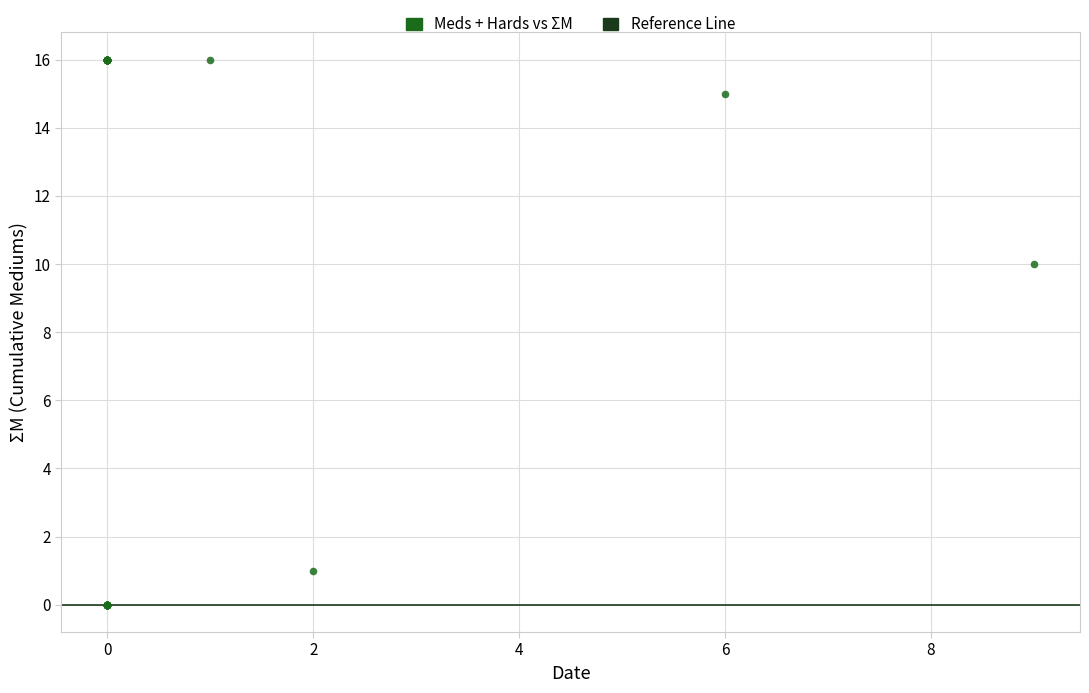

What Y value in the scatter plot is closest to 8?

10